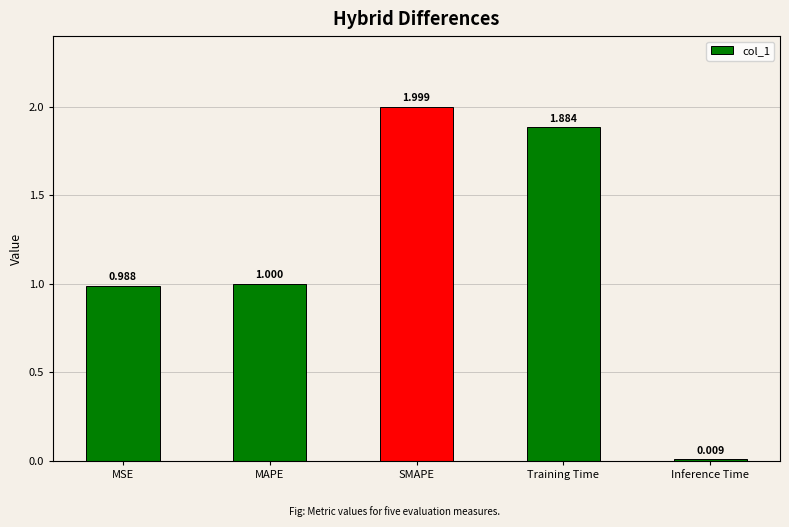

What is the label of the 1st bar from the left?

MSE